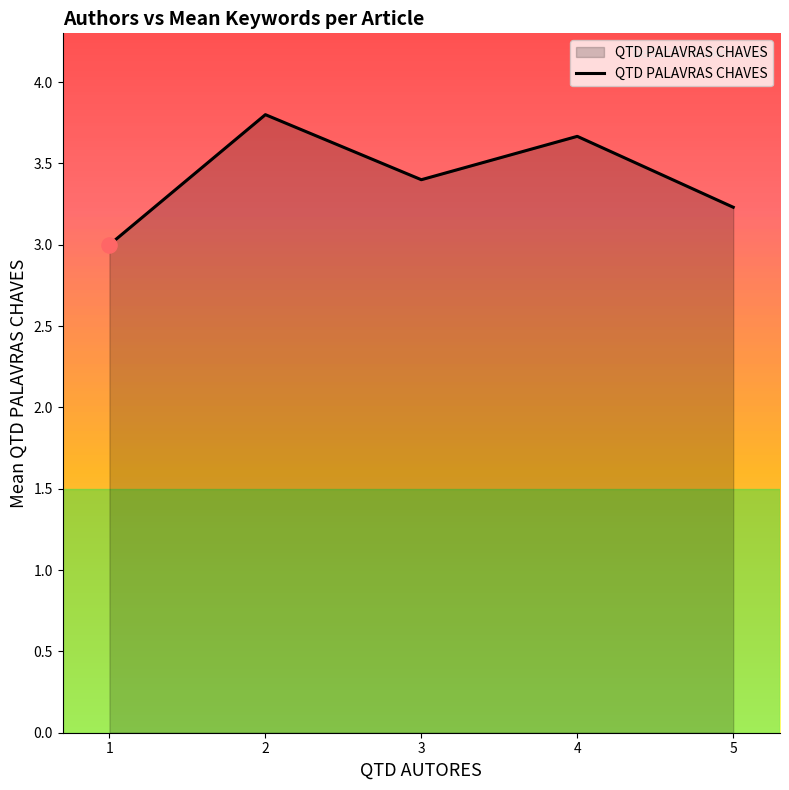

What is the change in value from 1 to 5?

+0.2